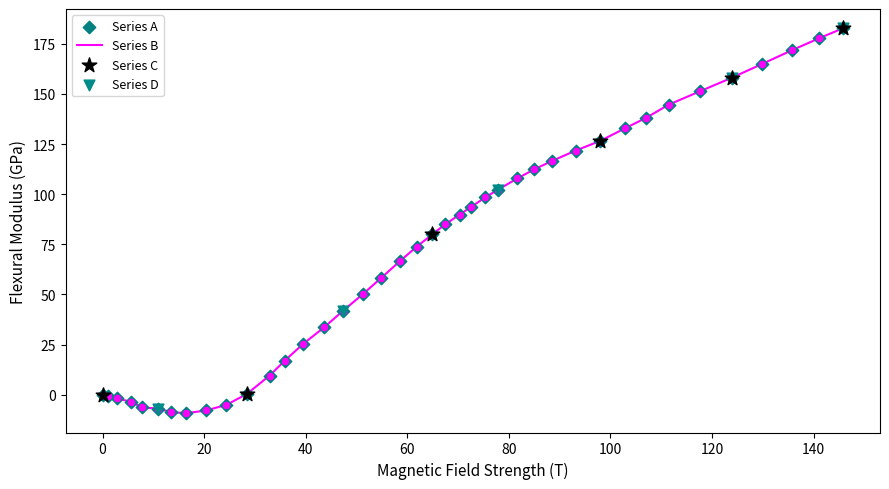

What is the difference between the maximum and minimum values?

192.1